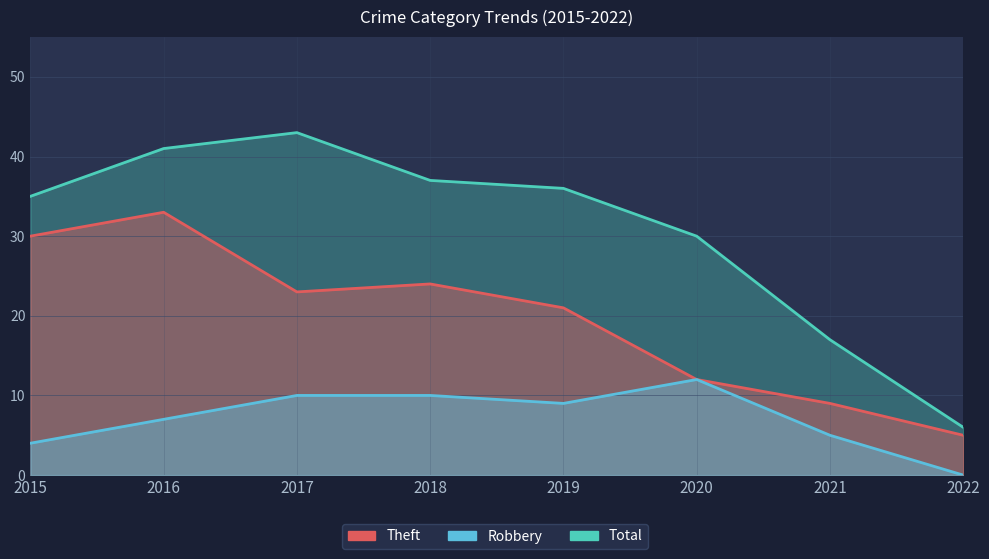

True or false: Theft and Total intersect in this chart.

False